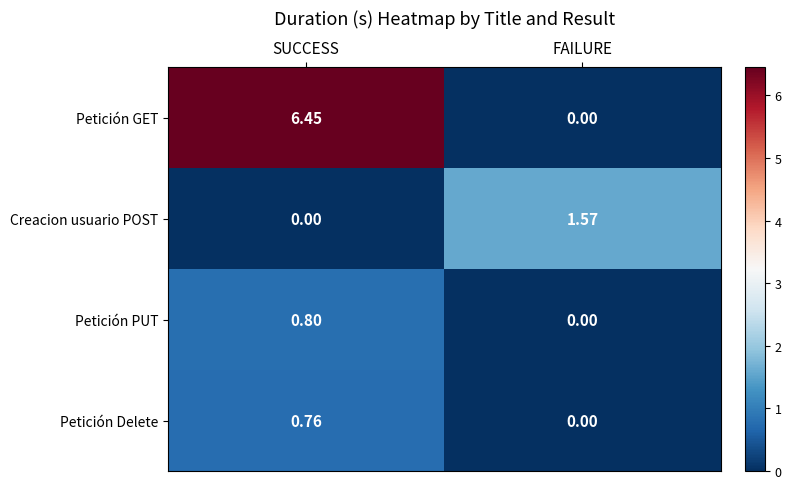

Which series has the largest total across all categories?

Petición GET